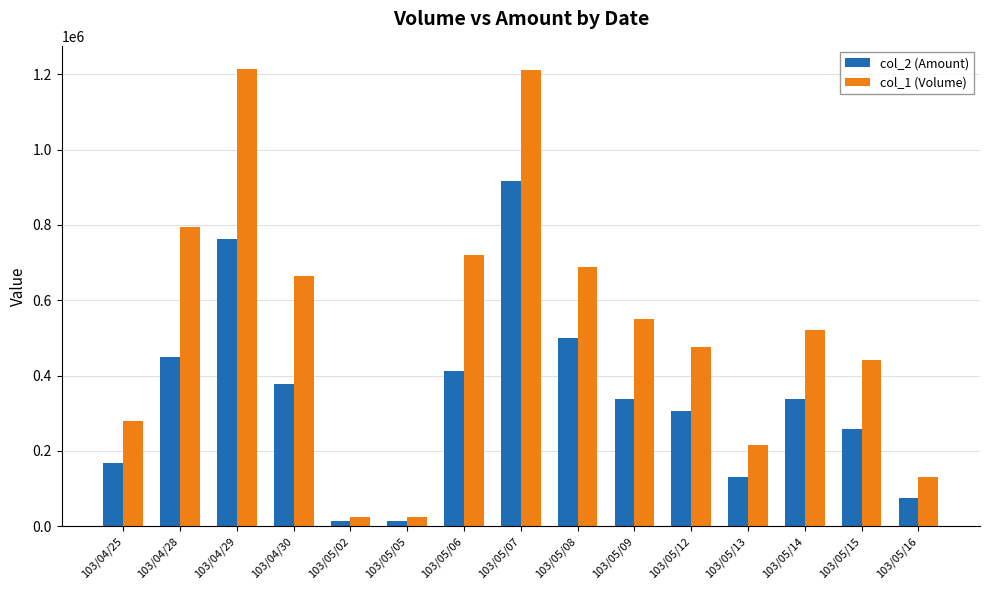

What is the maximum value shown in the chart?

1215000